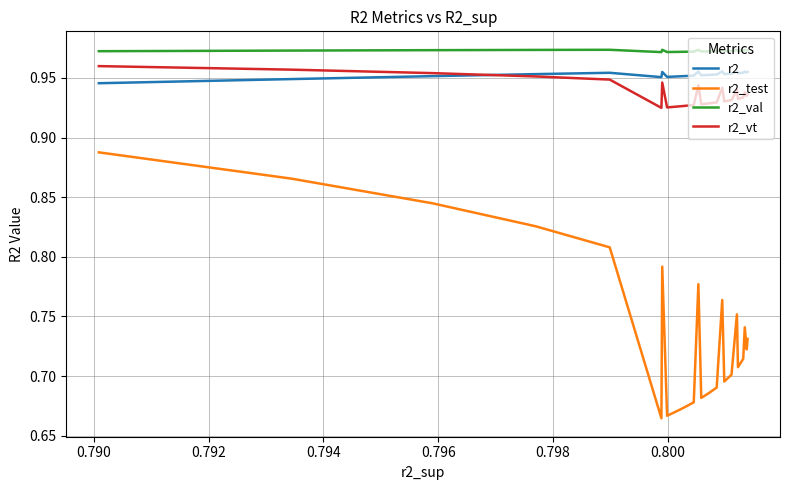

True or false: r2_vt and r2_val intersect in this chart.

False